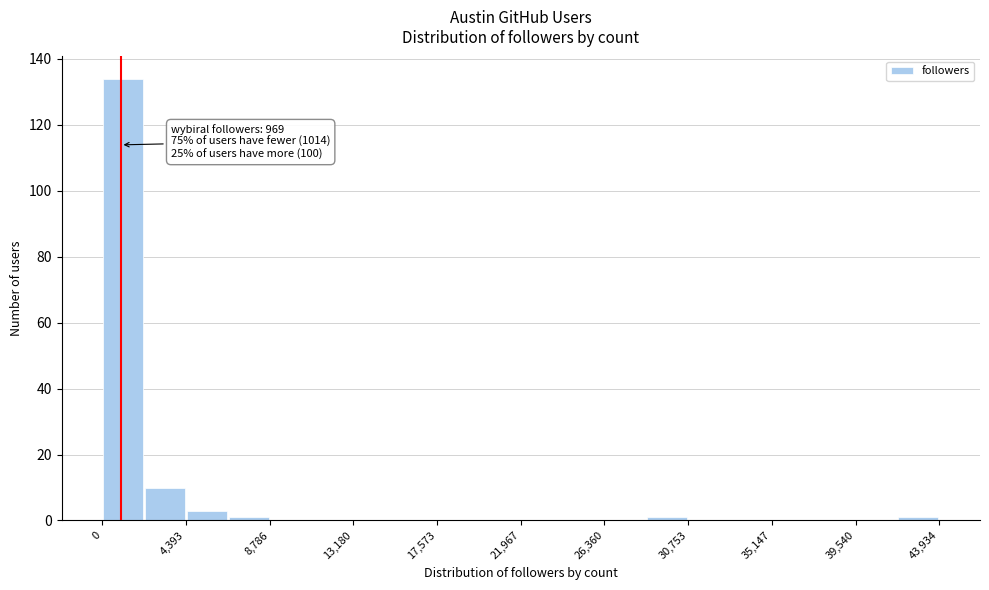

Which range on the x-axis has the tallest bar?

0 to 2000